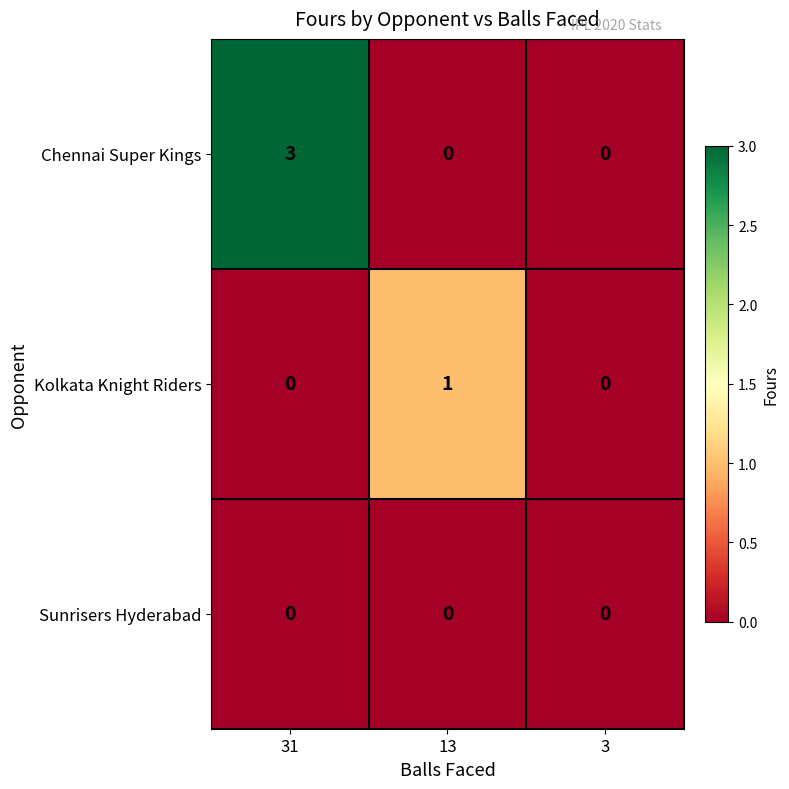

How many positive values does the Chennai Super Kings series have?

1